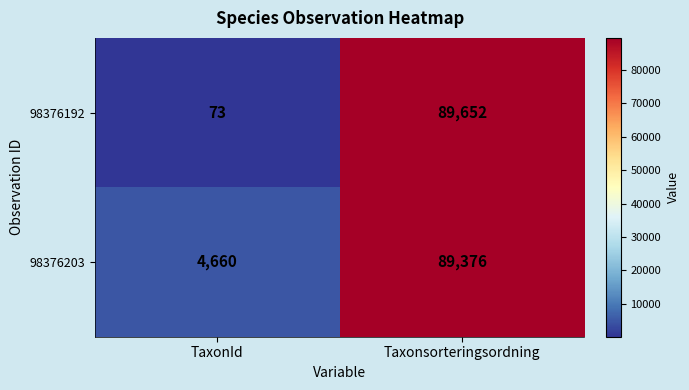

At which category is the sum across all series the highest?

Taxonsorteringsordning